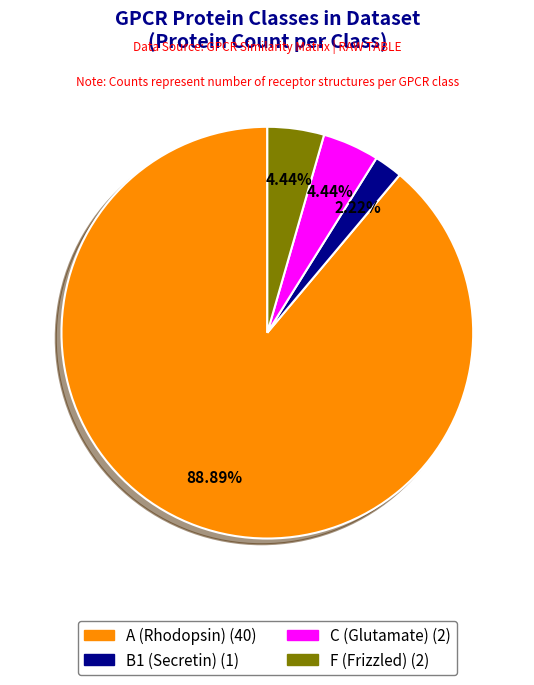

Which category has the smallest portion of the pie?

B1 (Secretin)